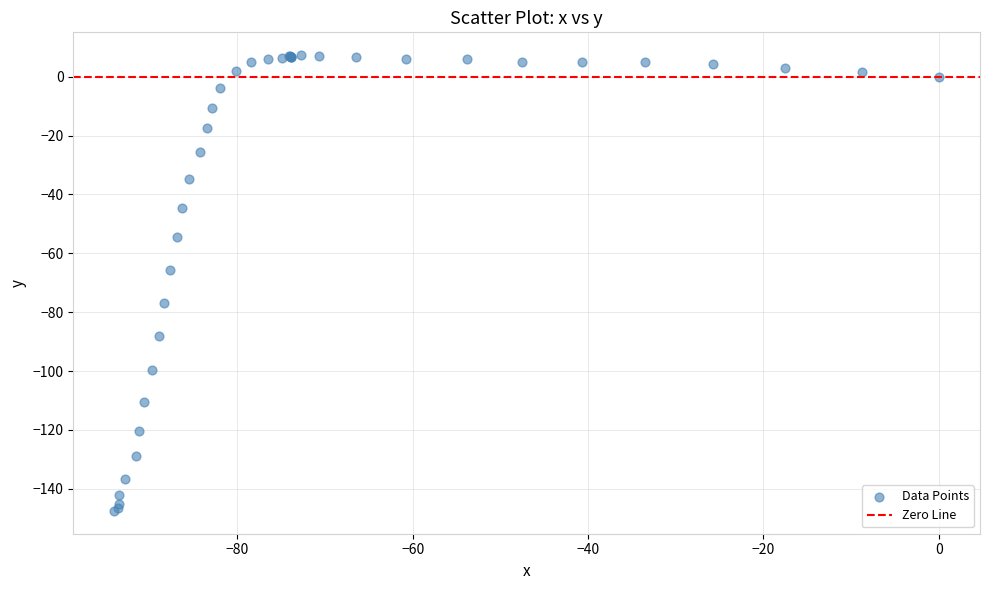

What Y value in the scatter plot is closest to -70?

-65.6